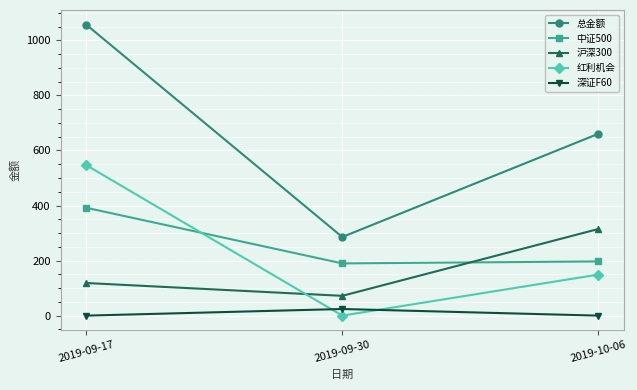

What is the difference between the second highest and minimum values in the 红利机会 series?

149.1